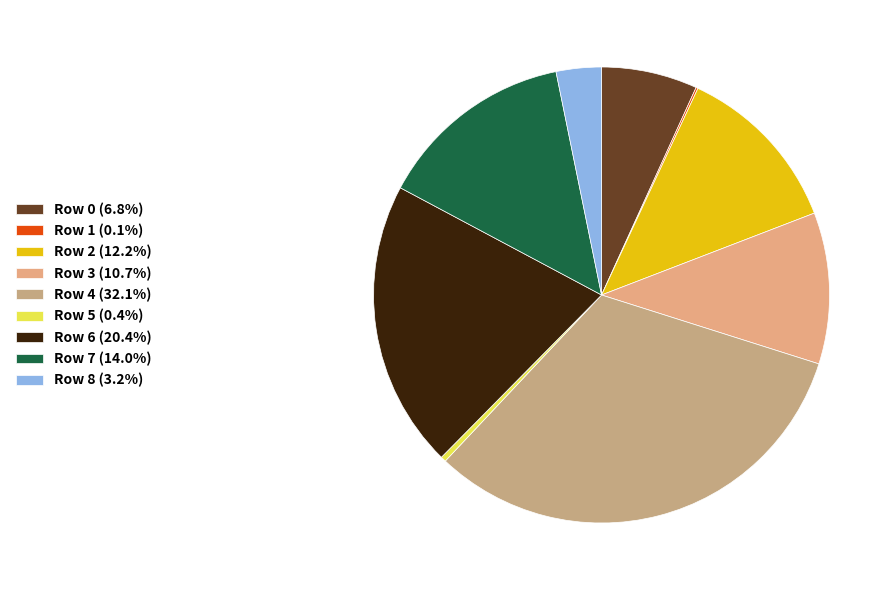

Count the number of slices in the pie.

9